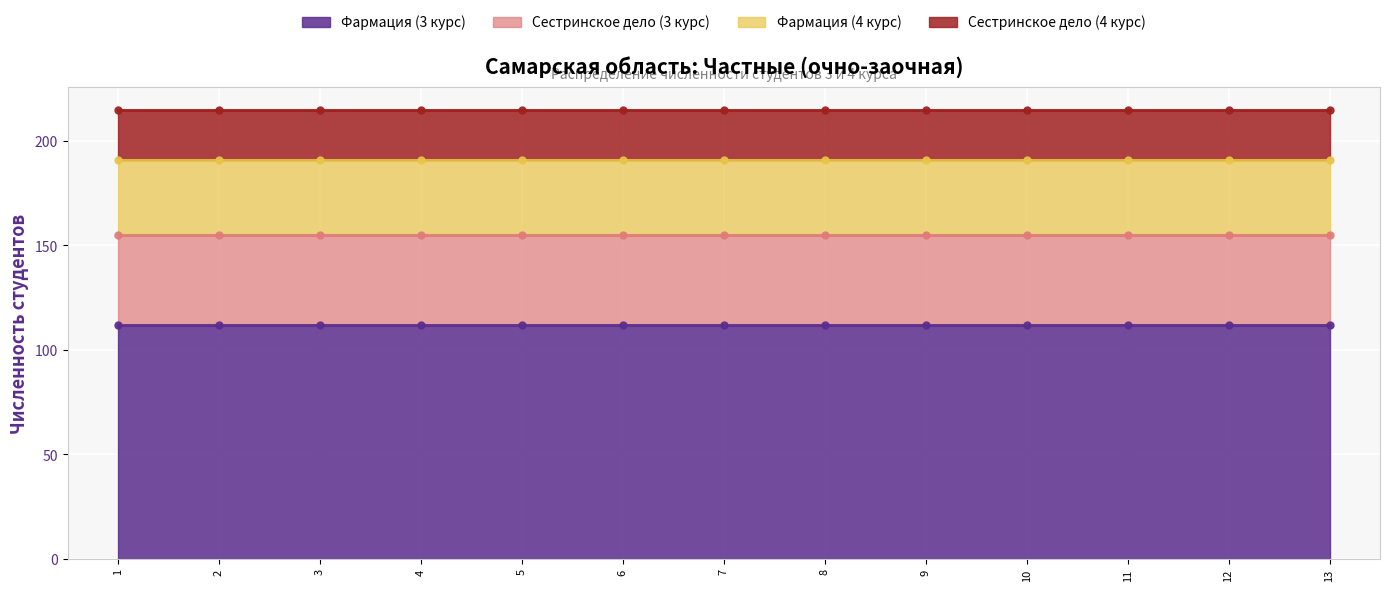

Rank the series at 12 from lowest to highest value.

Сестринское дело (4 курс), Фармация (4 курс), Сестринское дело (3 курс), Фармация (3 курс)